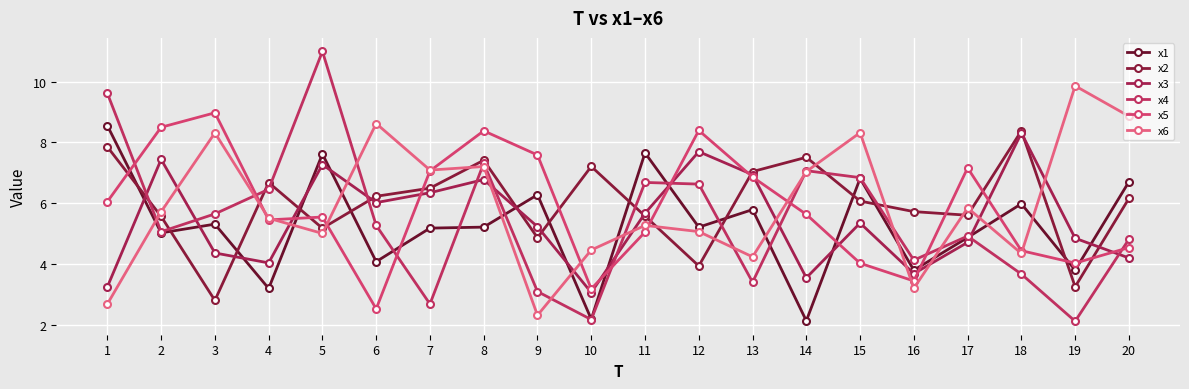

Reading left to right, list all the values displayed in this chart.

x1: 1=8.6	2=5.0	3=5.3	4=3.2	5=7.6	6=4.1	7=5.2	8=5.2	9=6.3	10=2.2	11=7.7	12=5.2	13=5.8	14=2.1	15=6.8	16=3.8	17=4.9	18=6.0	19=3.8	20=6.7
x2: 1=7.9	2=5.6	3=2.8	4=6.7	5=5.2	6=6.2	7=6.5	8=7.4	9=4.9	10=7.2	11=5.6	12=3.9	13=7.0	14=7.5	15=6.1	16=5.7	17=5.6	18=8.4	19=3.2	20=6.2
x3: 1=3.2	2=7.4	3=4.4	4=4.0	5=7.3	6=6.0	7=6.3	8=6.8	9=5.2	10=3.1	11=5.7	12=7.7	13=6.9	14=3.5	15=5.3	16=3.7	17=4.7	18=8.3	19=4.8	20=4.2
x4: 1=9.6	2=5.1	3=5.6	4=6.5	5=11.0	6=5.3	7=2.7	8=7.3	9=3.1	10=2.2	11=6.7	12=6.6	13=3.4	14=7.1	15=6.8	16=4.1	17=4.9	18=3.7	19=2.1	20=4.8
x5: 1=6.1	2=8.5	3=9.0	4=5.4	5=5.5	6=2.5	7=7.1	8=8.4	9=7.6	10=3.2	11=5.0	12=8.4	13=6.9	14=5.6	15=4.0	16=3.4	17=7.2	18=4.4	19=4.0	20=4.5
x6: 1=2.7	2=5.7	3=8.3	4=5.5	5=5.0	6=8.6	7=7.1	8=7.2	9=2.3	10=4.5	11=5.3	12=5.1	13=4.2	14=7.0	15=8.3	16=3.2	17=5.8	18=4.3	19=9.9	20=8.9